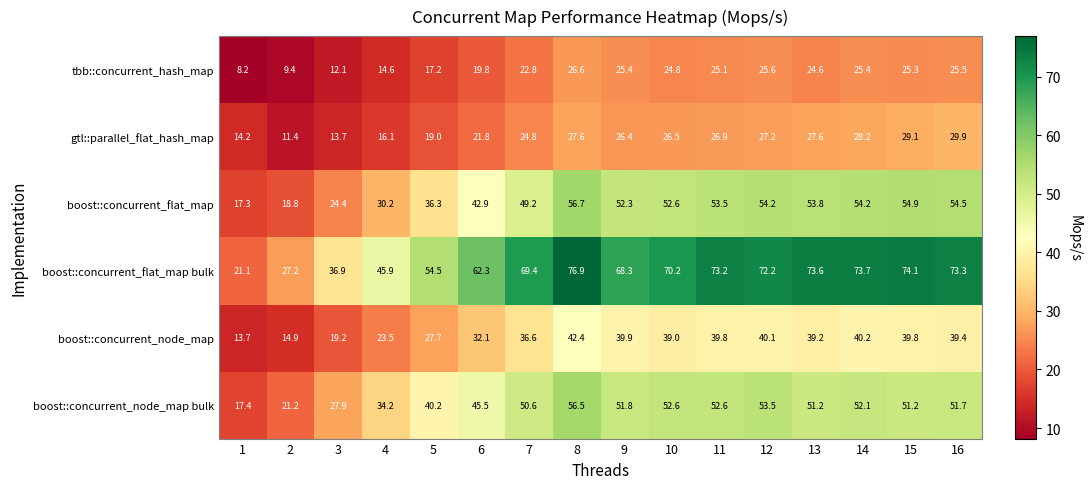

At how many categories does at least one series exceed 63?

10